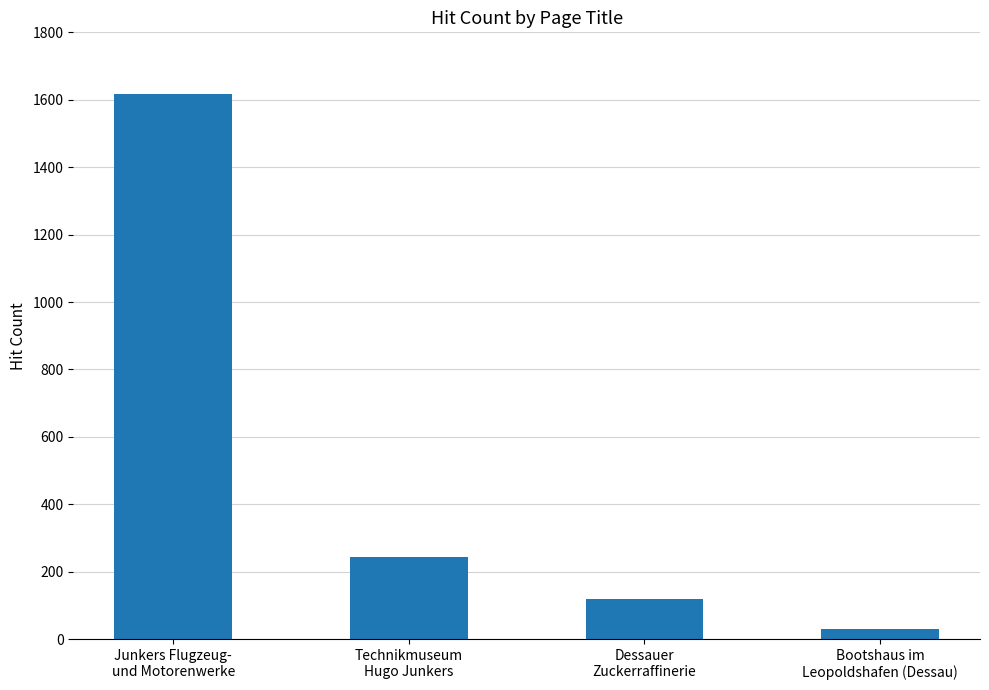

Which label corresponds to the smallest value in the chart?

Bootshaus im
Leopoldshafen (Dessau)